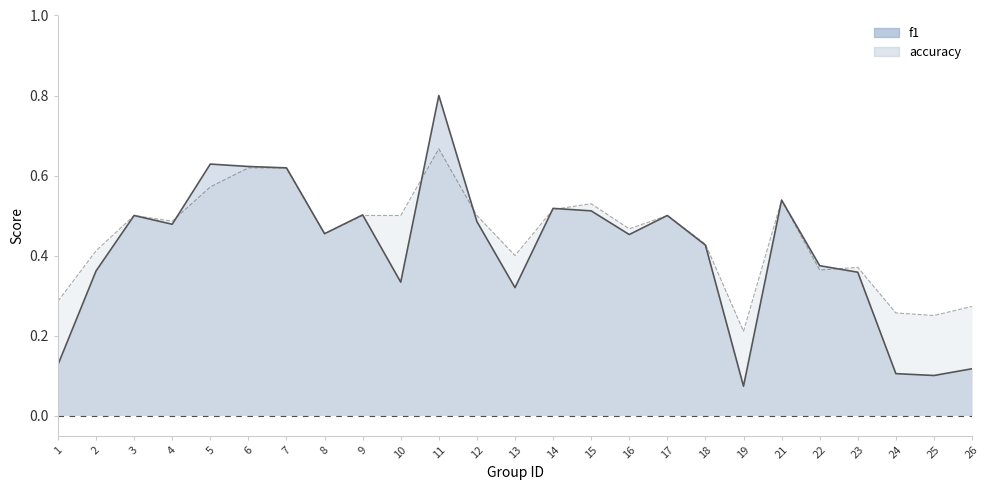

Which label corresponds to the largest value in the chart?

11